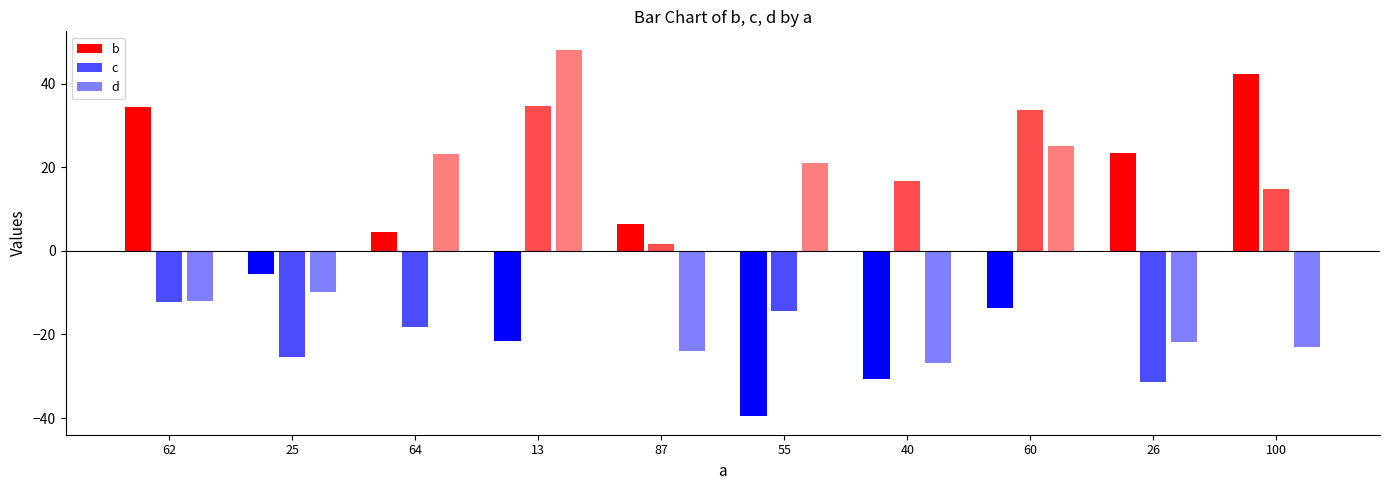

What position from the left is 40?

7